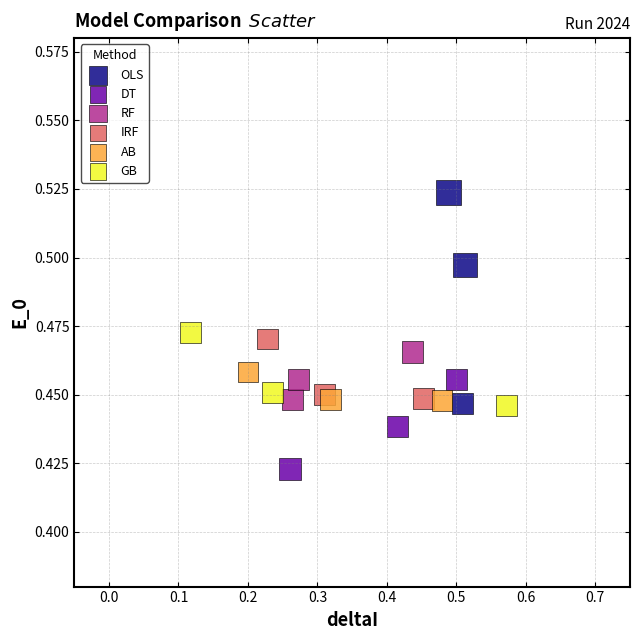

Which series has the widest spread of Y values?

OLS